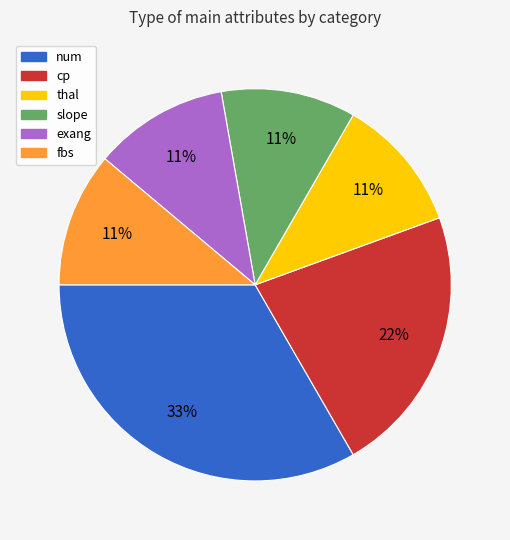

Is the sum of exang and slope greater than half?

No